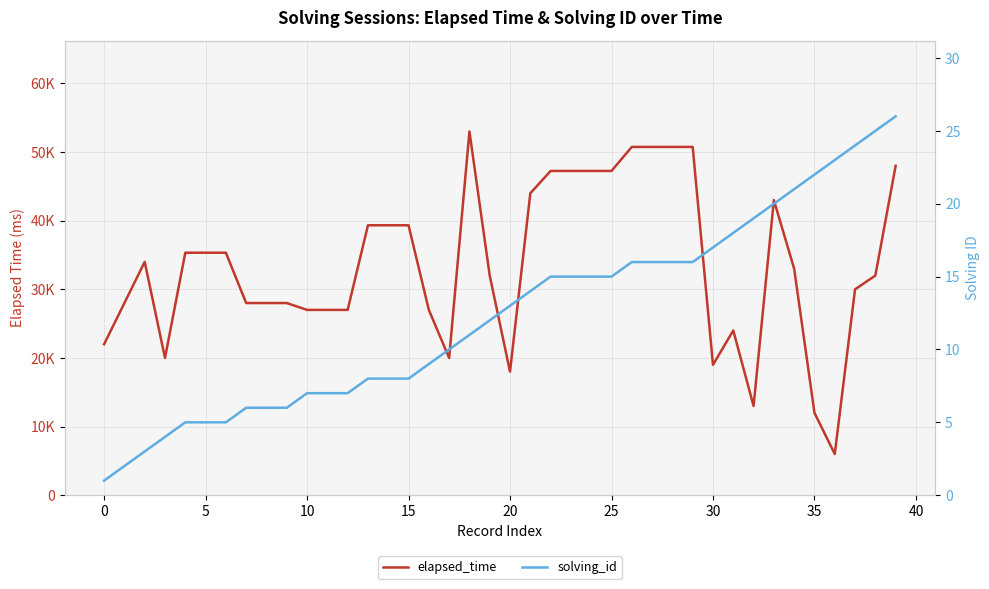

At which category is the sum across all series the highest?

18